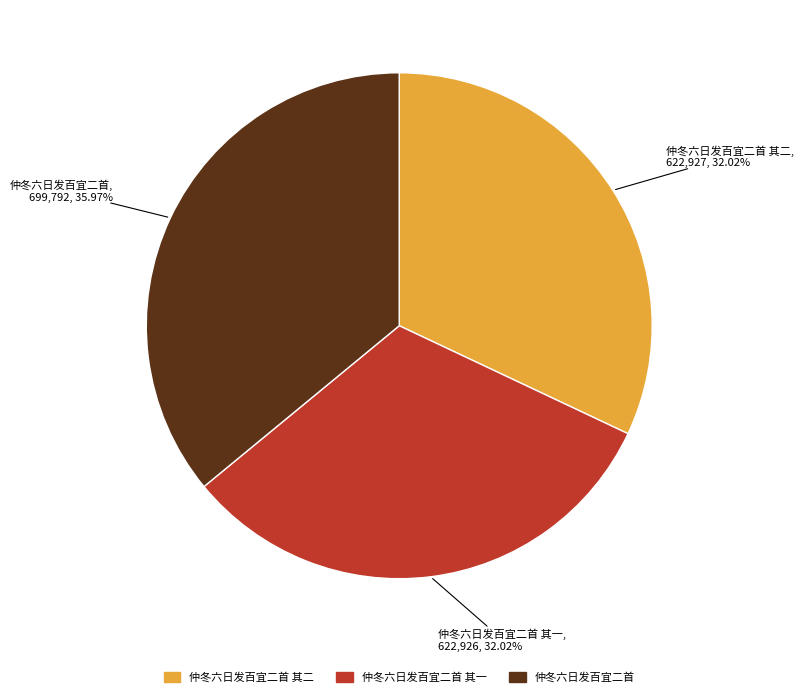

To the nearest percent, what percentage of the pie is 仲冬六日发百宜二首 其一?

32%